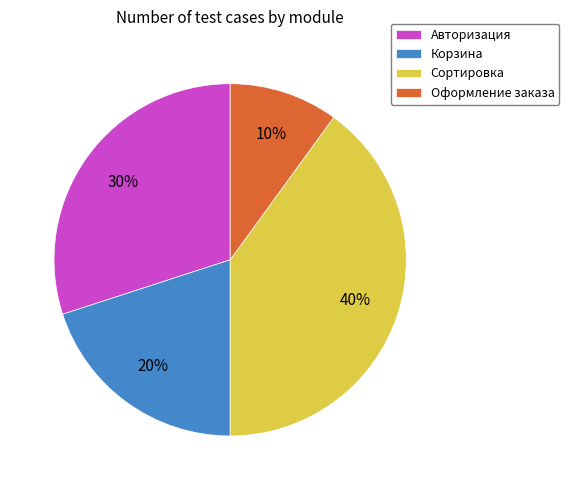

Is it true that Сортировка is 52% of the pie?

False